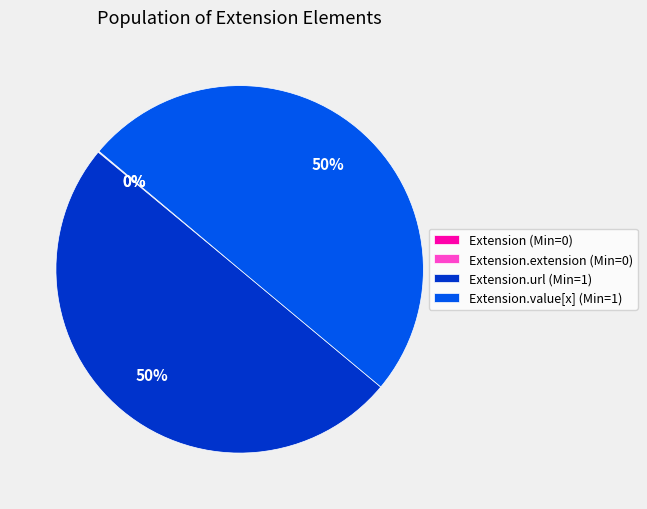

Approximately how many times larger is the value at Extension.value[x] (Min=1) compared to Extension.url (Min=1)?

1.0